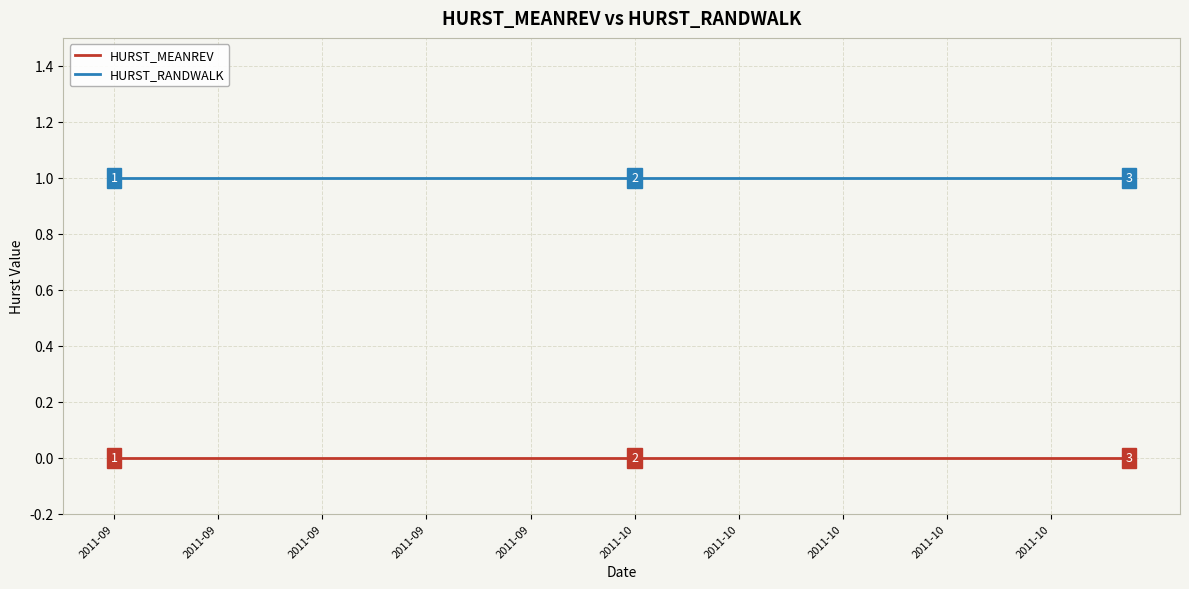

True or false: HURST_MEANREV and HURST_RANDWALK cross at least once.

False